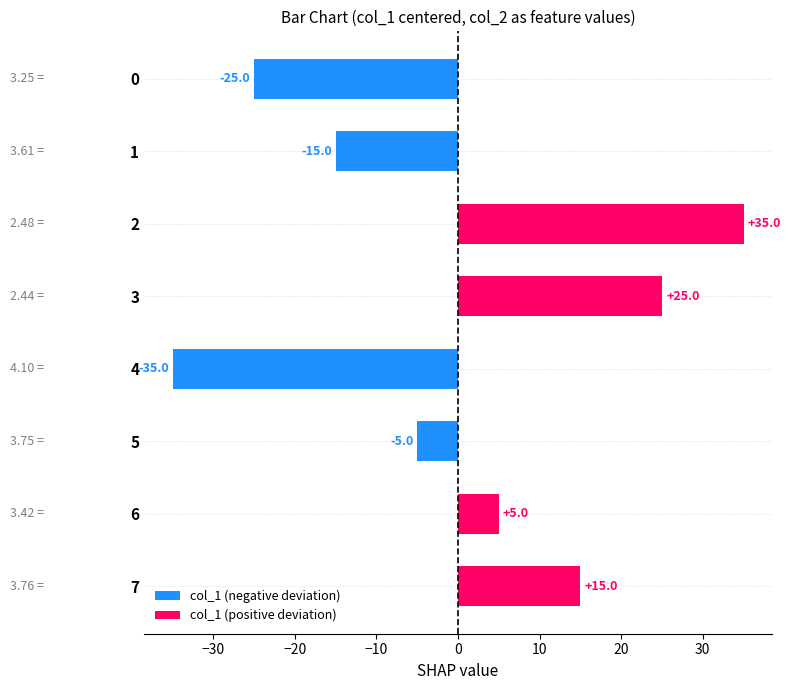

What is the difference between the values at 4 and 7?

50